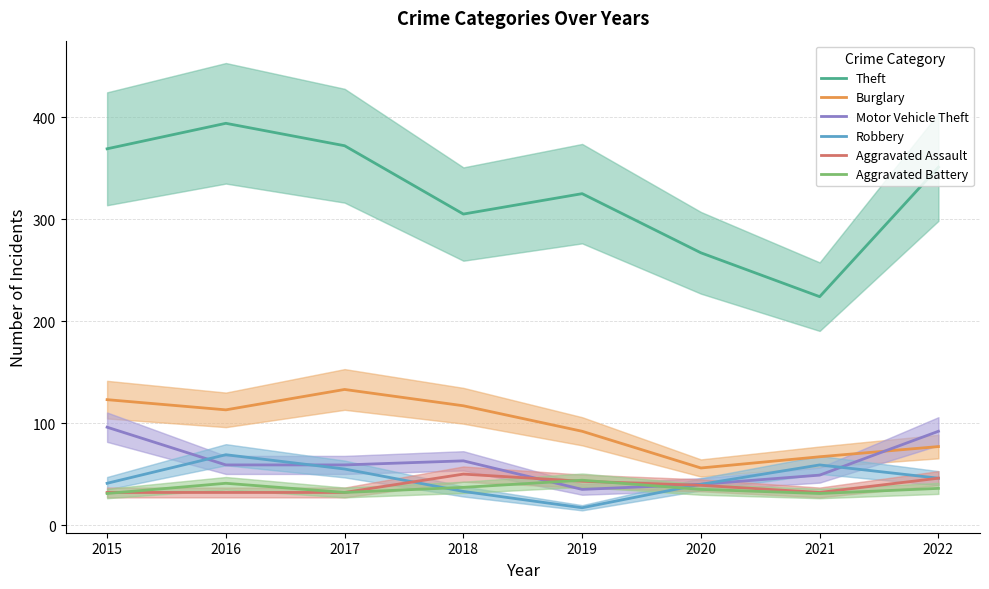

What is the value of the Aggravated Assault point at the 3rd from the left?

32